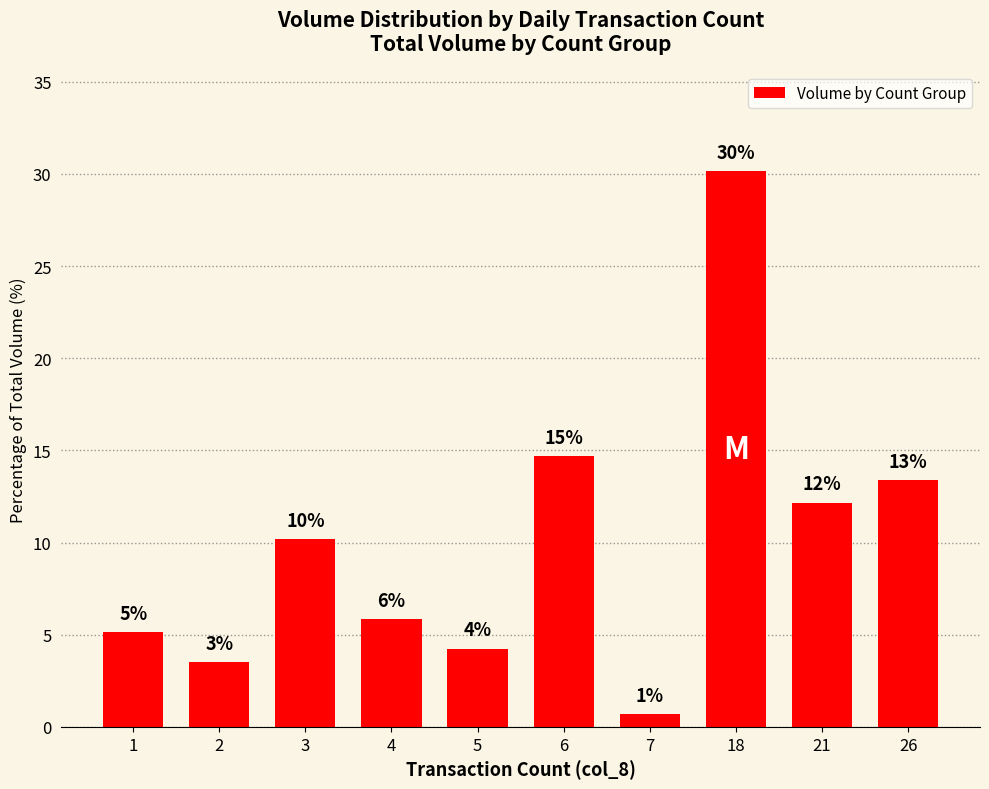

Does the chart contain any negative values?

No